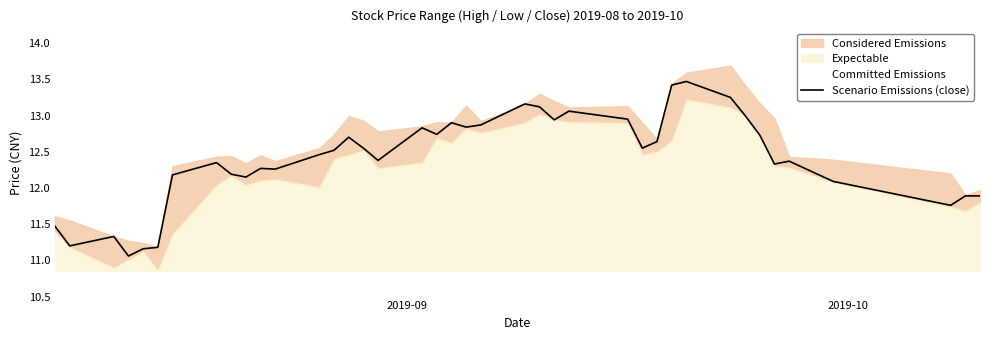

Reading left to right, list all the values displayed in this chart.

11.5	11.2	11.3	11.1	11.2	11.2	12.2	12.3	12.2	12.2	12.3	12.3	12.5	12.5	12.7	12.6	12.4	12.8	12.7	12.9	12.8	12.9	13.2	13.1	12.9	13.1	12.9	12.6	12.6	13.4	13.5	13.2	13.0	12.7	12.3	12.4	12.1	11.8	11.9	11.9